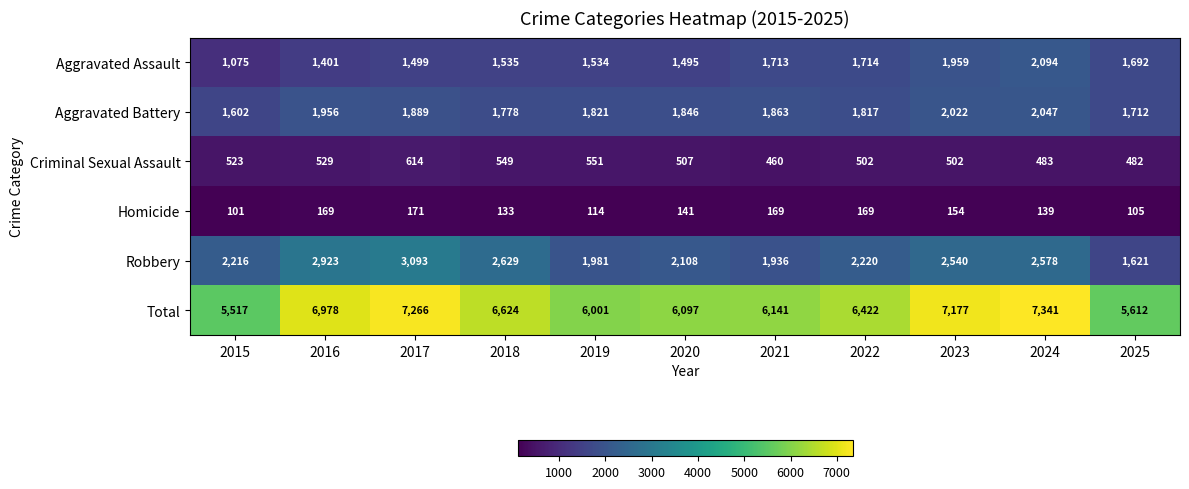

Rank the series by their maximum value, from highest to lowest.

Total, Robbery, Aggravated Assault, Aggravated Battery, Criminal Sexual Assault, Homicide